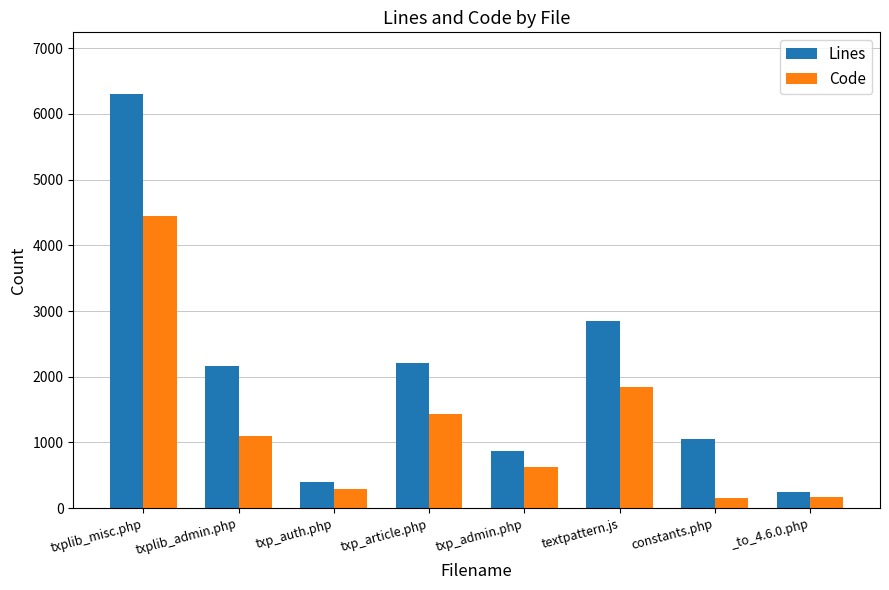

Is the value of Code at _to_4.6.0.php greater than the value of Lines at txp_auth.php?

No